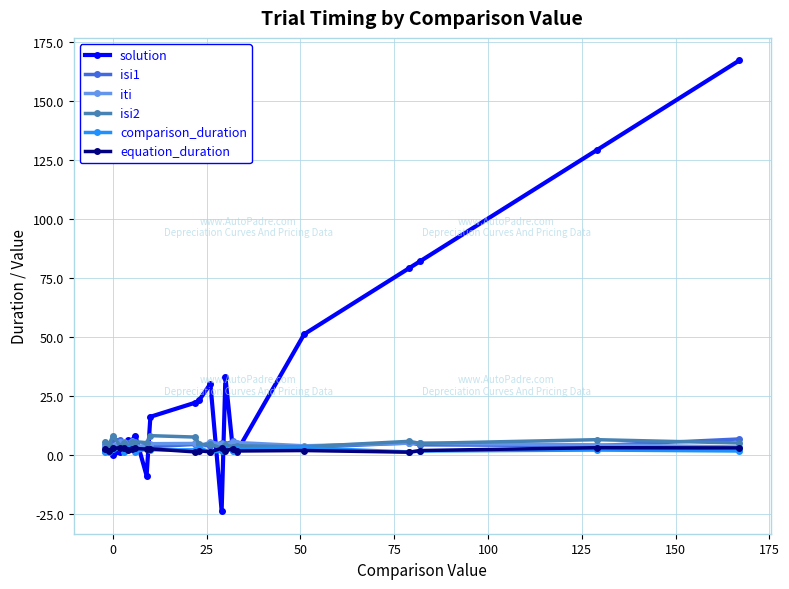

What is the maximum value shown in the chart?

167.0